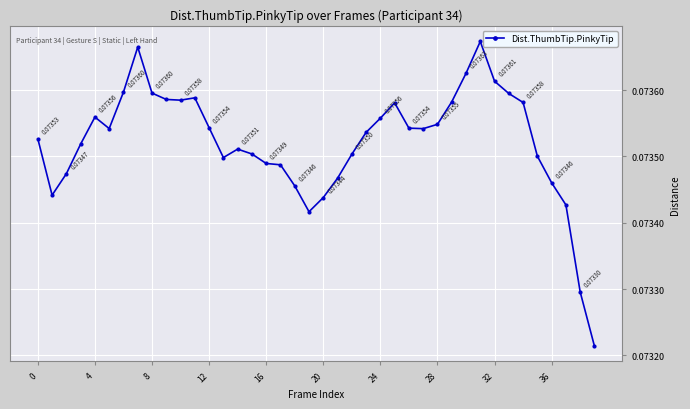

How many points are lower than both their immediate neighbors (excluding endpoints)?

6